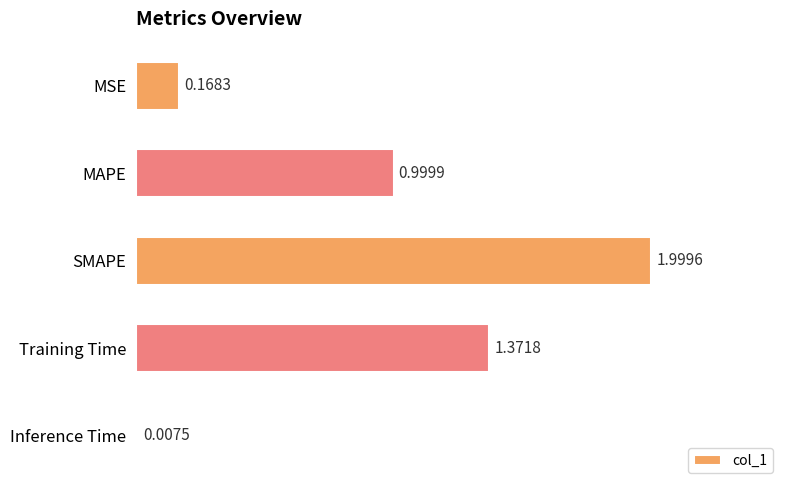

What is the sum of the values at MSE and MAPE?

1.2